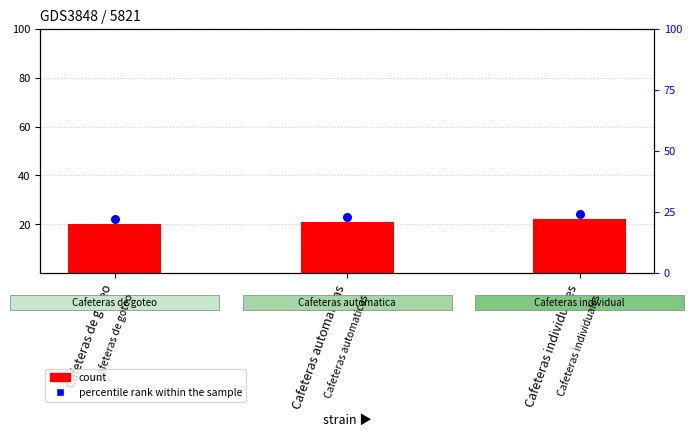

Which series reaches the minimum Y coordinate?

count